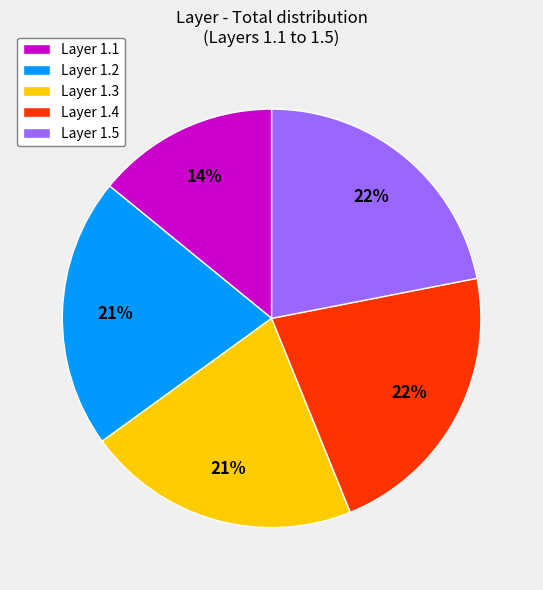

Is Layer 1.1 the majority of the pie?

No